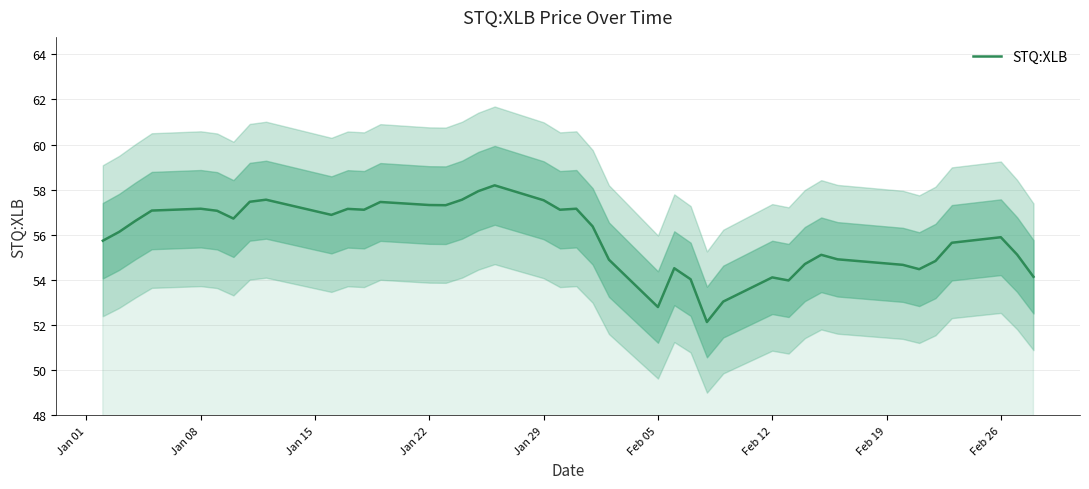

What is the maximum value for STQ:XLB?

58.2